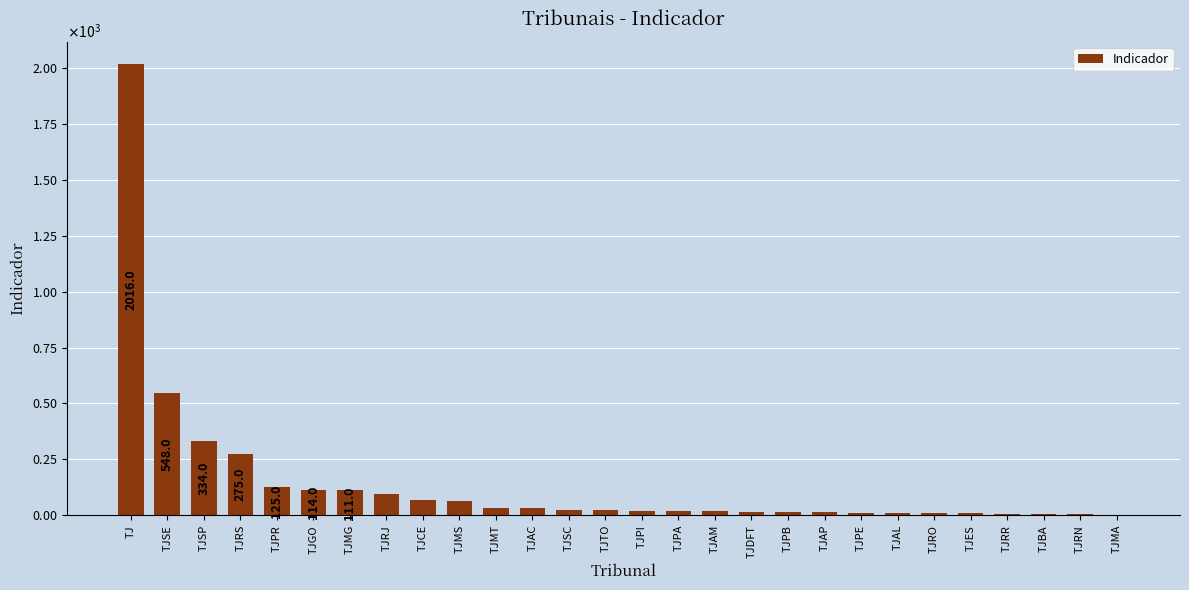

What is the difference between the values at TJSE and TJMA?

547